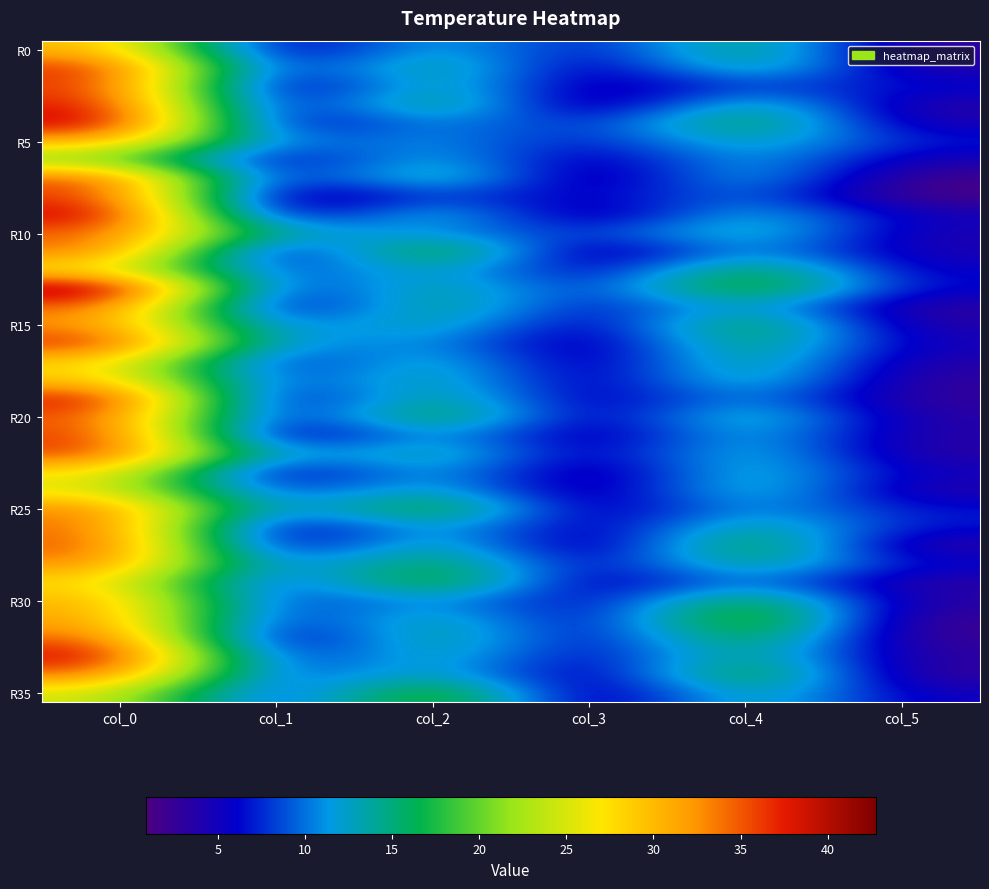

What is the greatest value displayed?

42.8